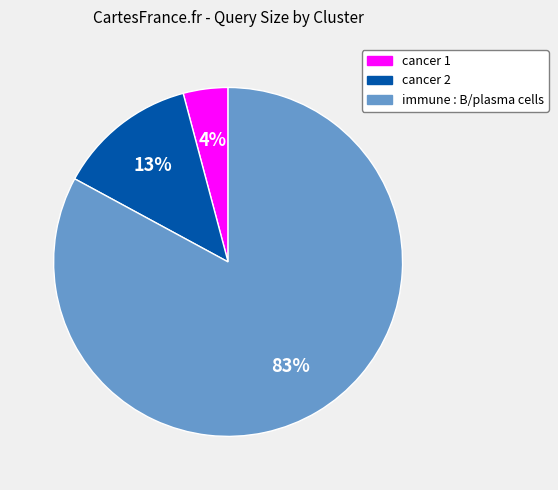

Is there any slice that represents more than half of the pie?

Yes